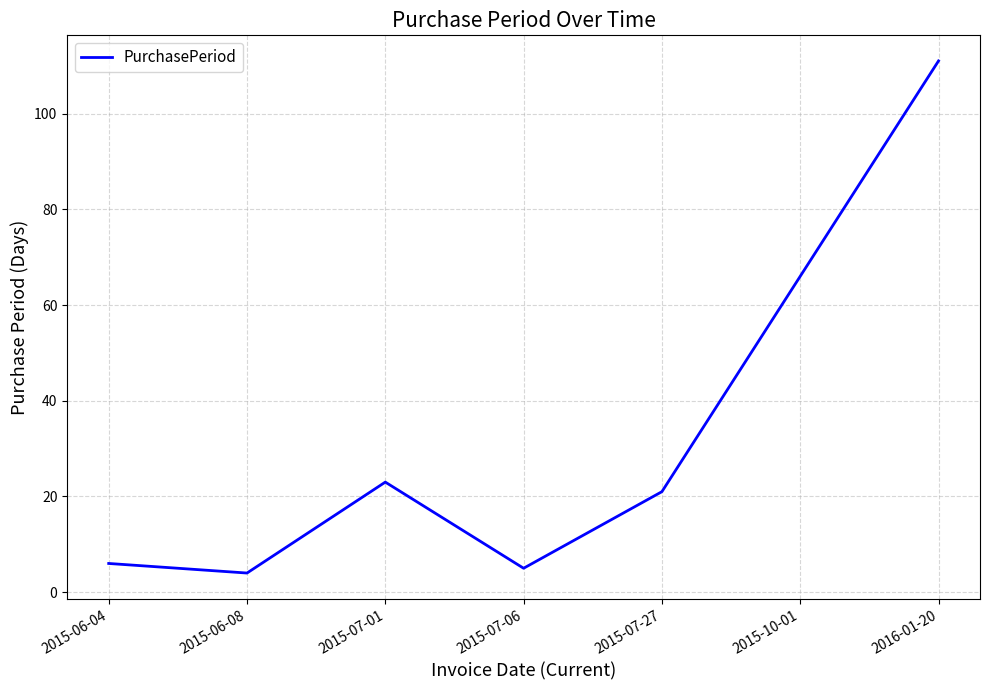

What is the difference between the second highest and second lowest values?

61